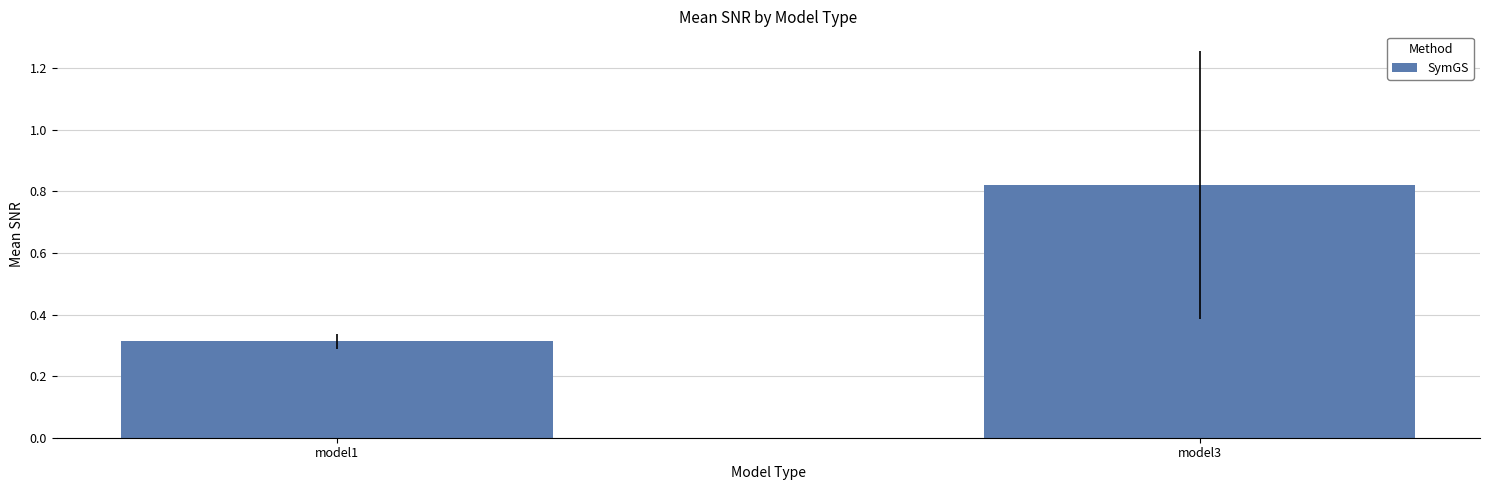

Which has a higher value, model1 or model3?

model3